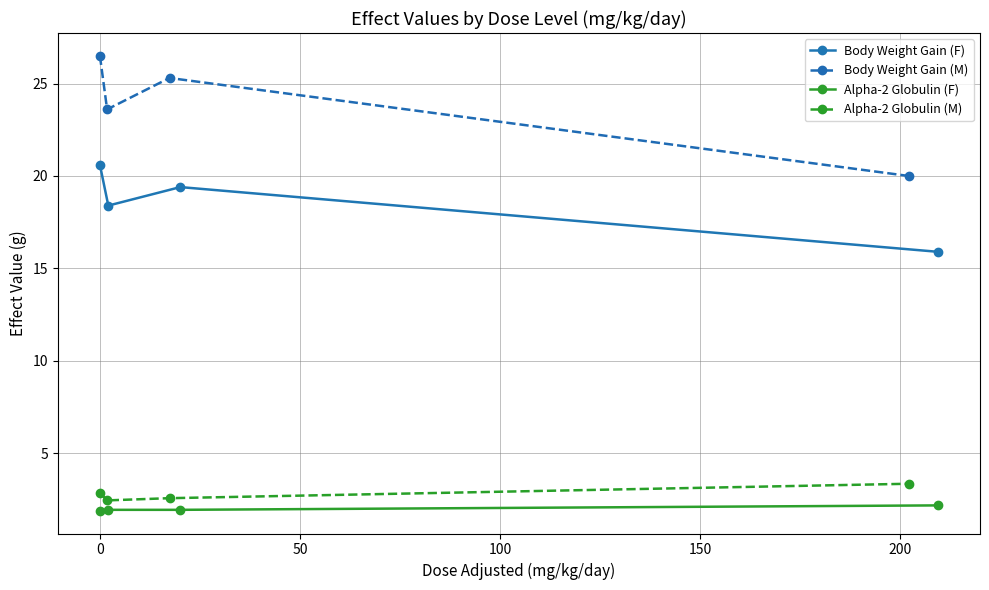

Reading left to right, extract all data points from this chart.

Body Weight Gain (F): 20.6	18.4	19.4	15.9
Body Weight Gain (M): 26.5	23.6	25.3	20.0
Alpha-2 Globulin (F): 1.9	1.9	1.9	2.2
Alpha-2 Globulin (M): 2.9	2.5	2.6	3.4